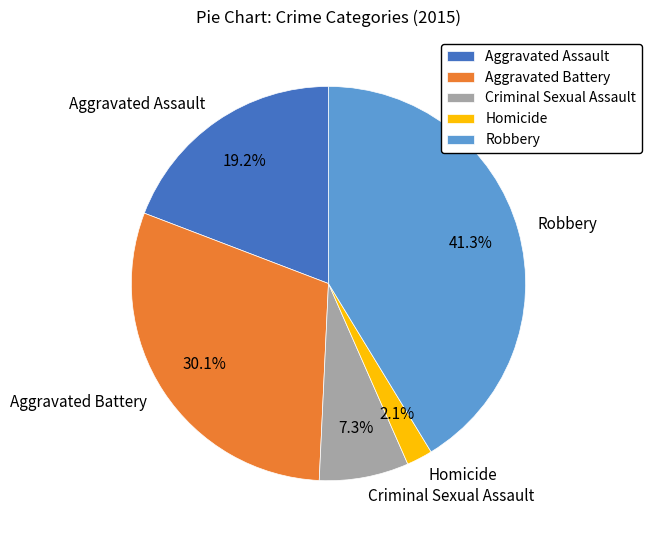

What percentage is the Homicide slice, to the nearest percent?

2%